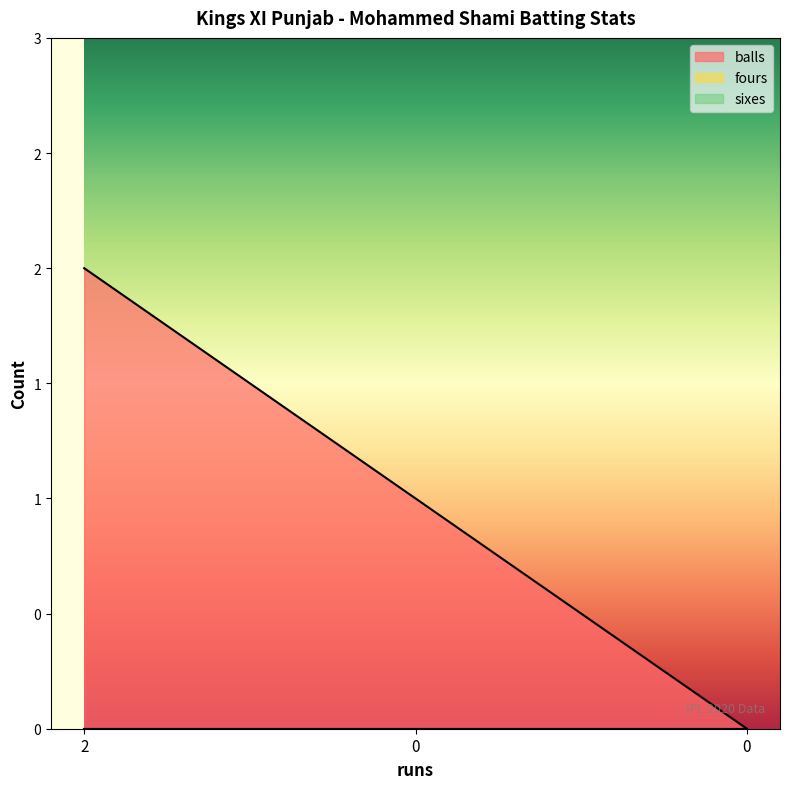

What is the maximum value shown in the chart?

2